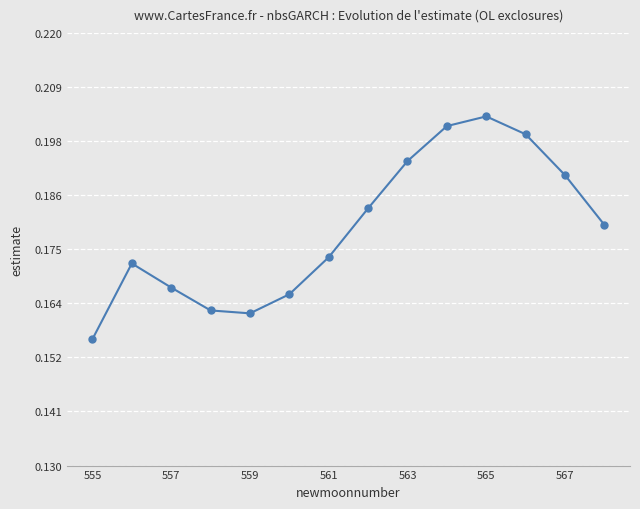

What is the sum of all values?

2.5